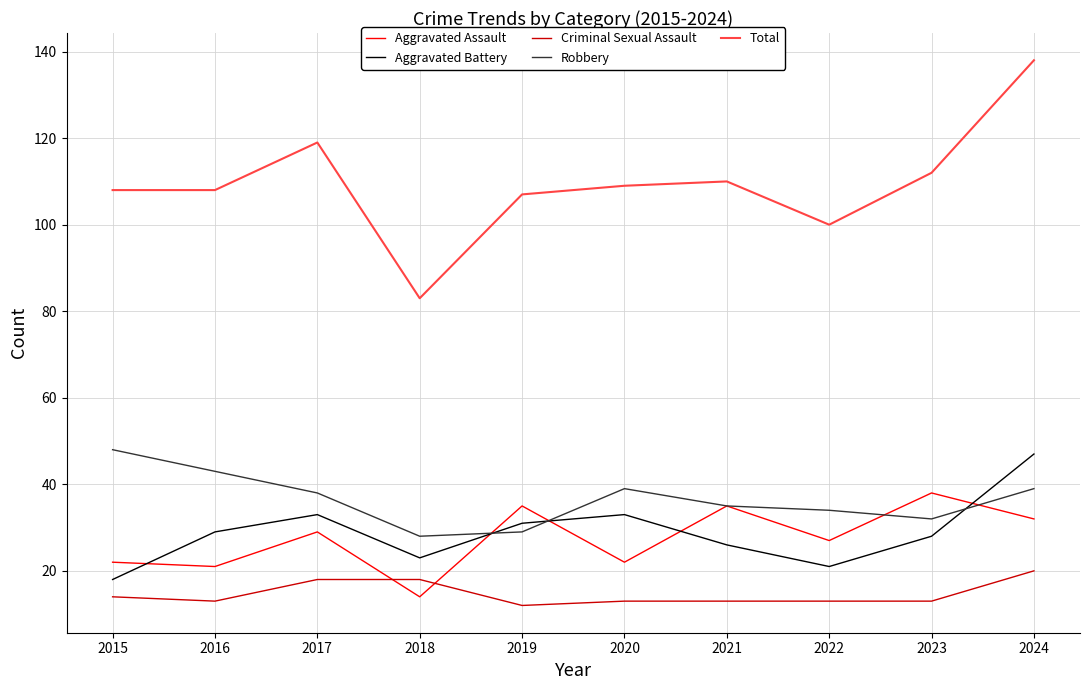

What is the approximate value of Aggravated Battery at 2020, to the nearest 5?

35